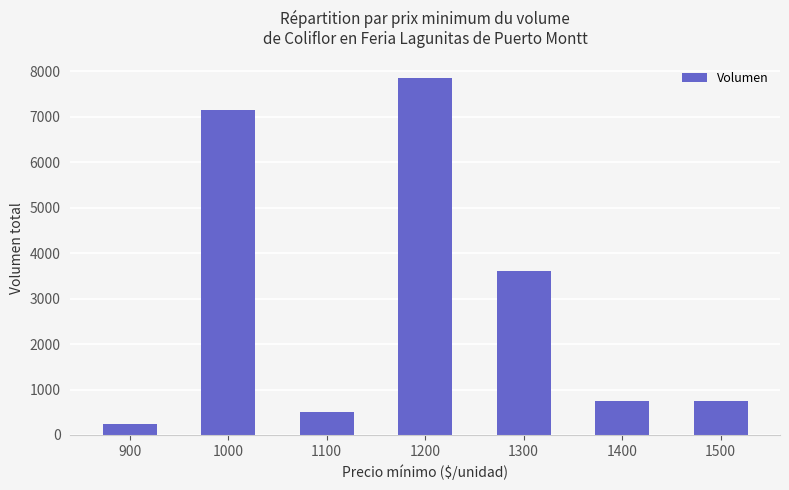

True or false: the data shows 184 at 1400.

False